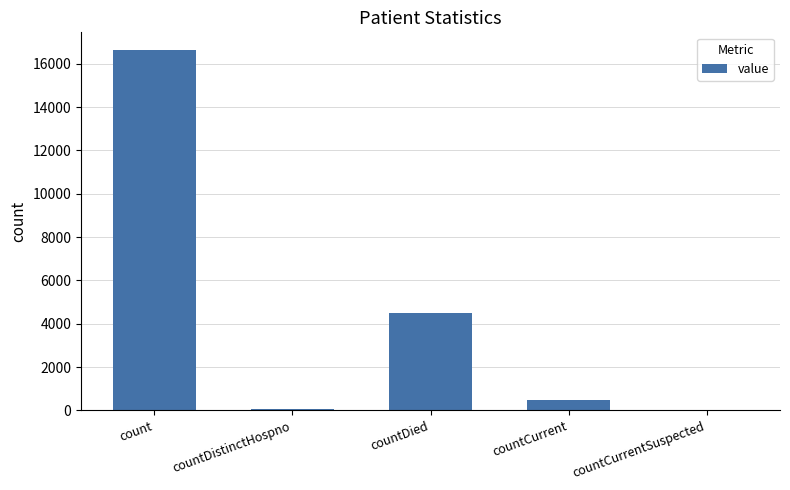

Where is the data nearest to the value 8311?

countDied